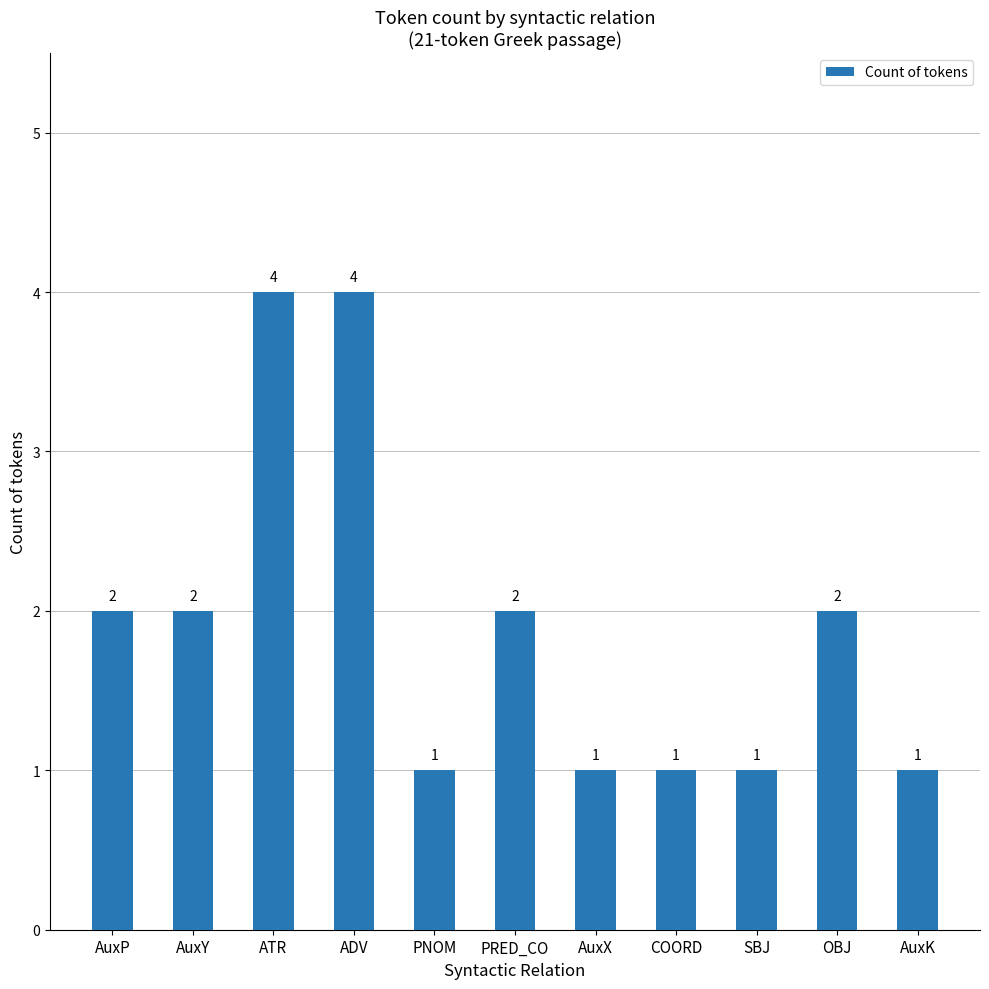

Reading left to right, list all the values displayed in this chart.

2	2	4	4	1	2	1	1	1	2	1